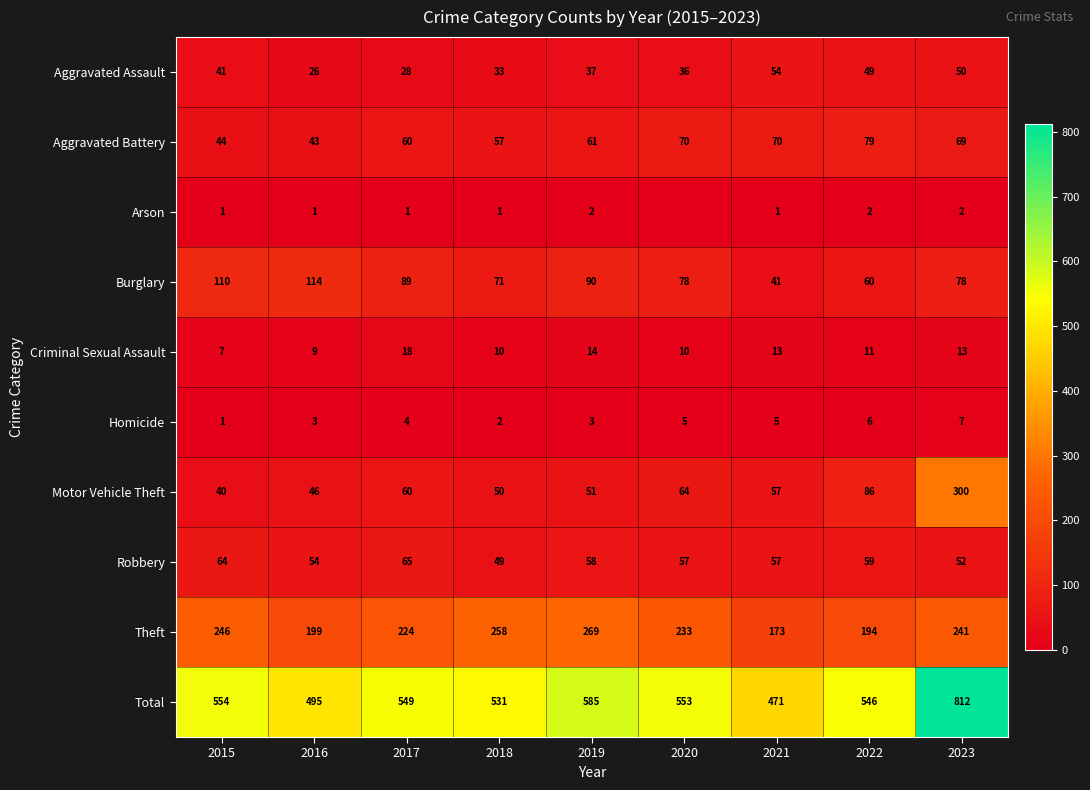

Is the value of Arson at 2018 greater than the value of Motor Vehicle Theft at 2022?

No